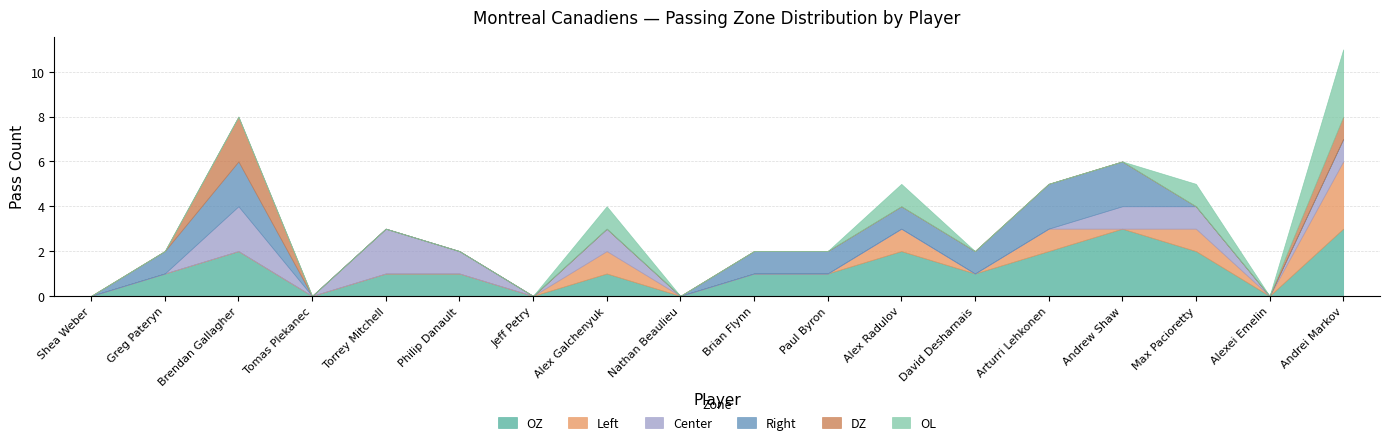

Count the number of categories in the chart.

18